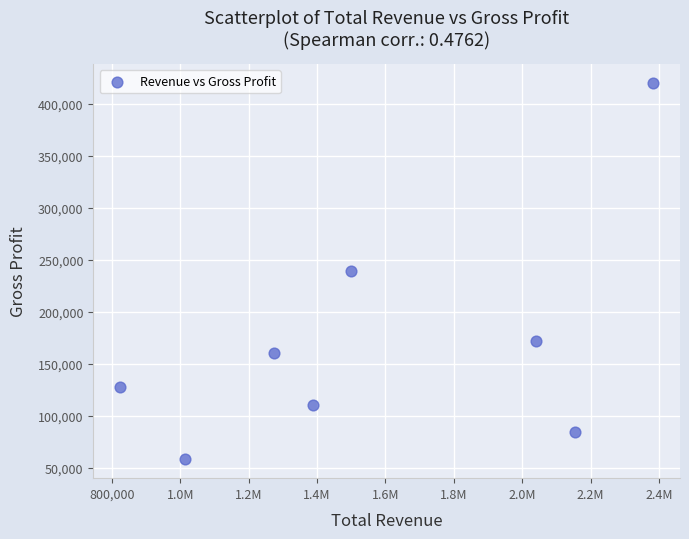

What is the range of X values (max minus min)?

1559000